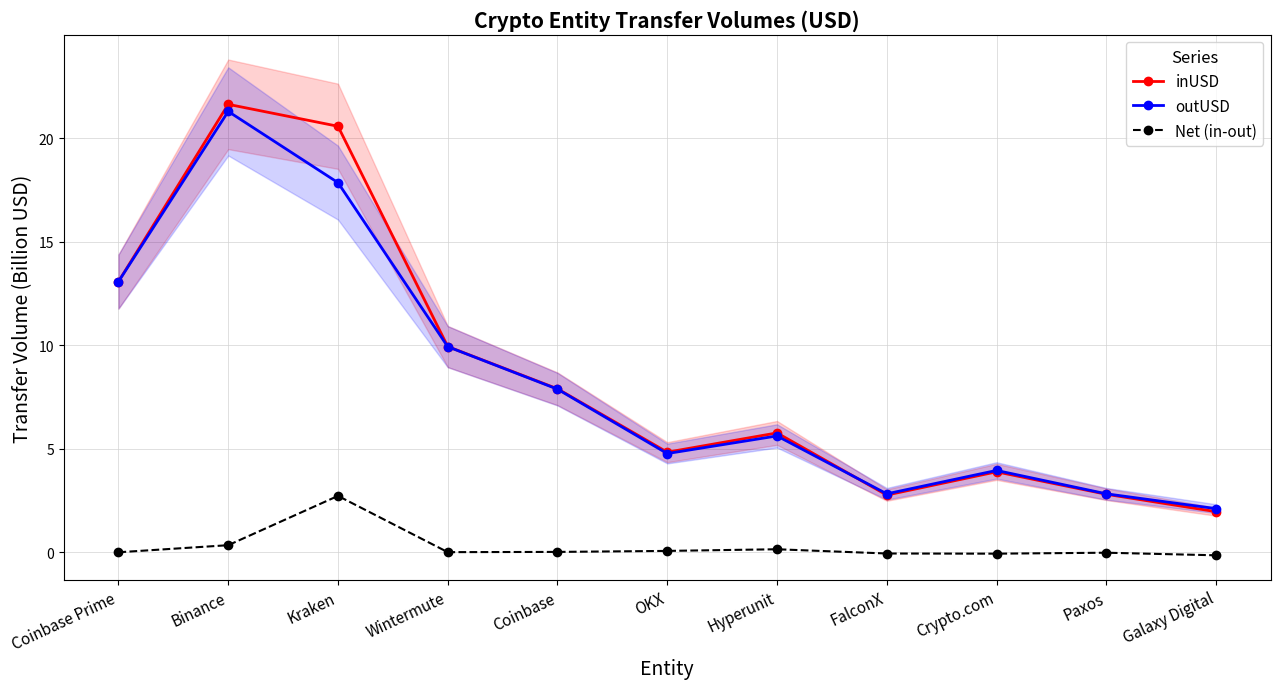

What are all the series names shown in the legend?

inUSD, outUSD, Net (in-out)